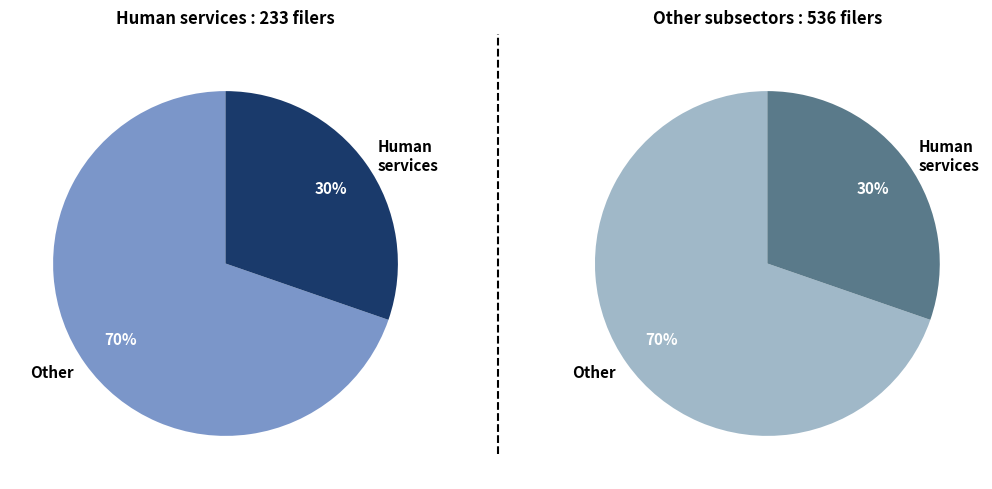

Is it true that Human services is 20% of the pie?

False